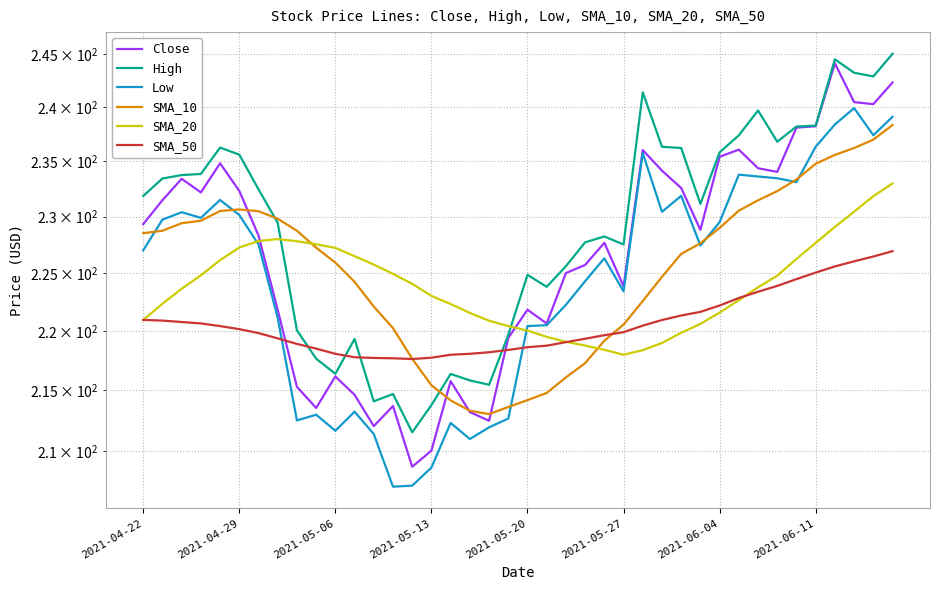

What is the sum of all Low values?

8977.2